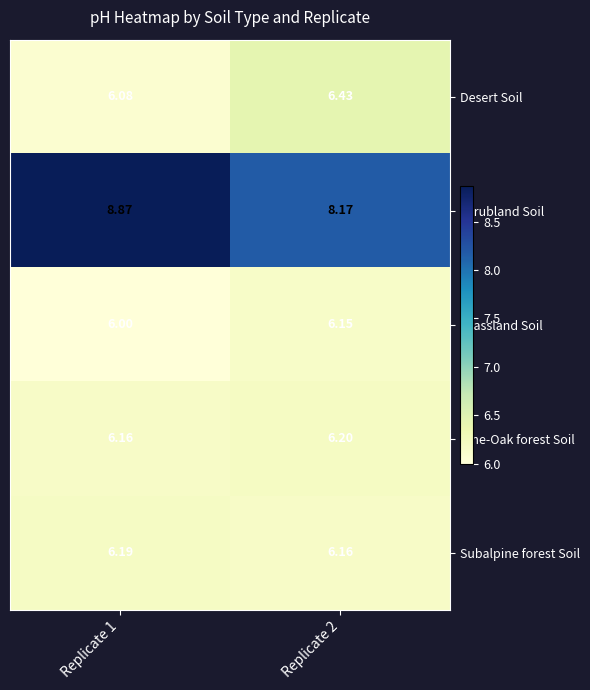

Count the number of data series in this chart.

5